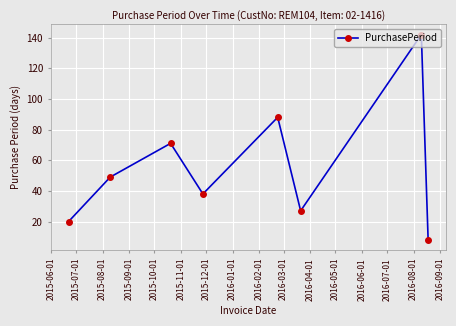

How many interior local peaks (higher than both neighbors) does the data have?

3